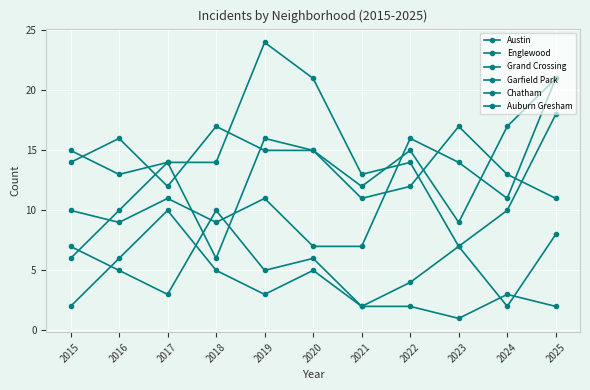

Which category has the highest value across all series?

2019